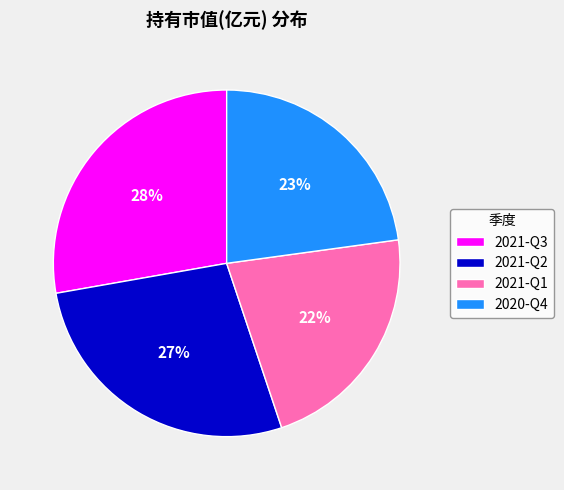

Which has a higher value, 2021-Q1 or 2021-Q3?

2021-Q3